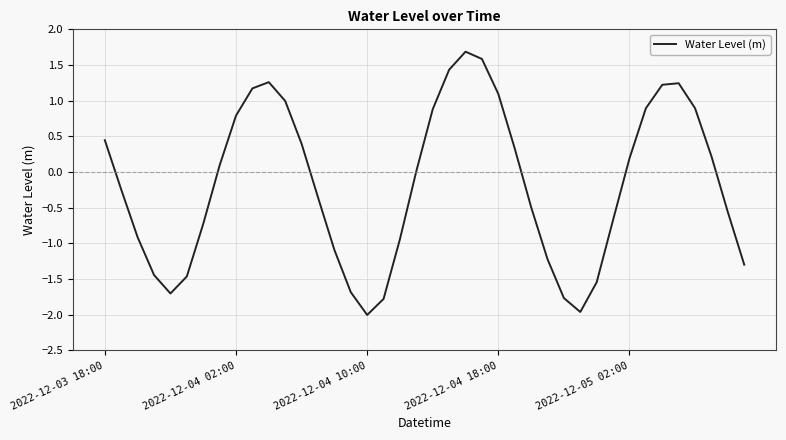

What is the greatest value displayed?

1.7